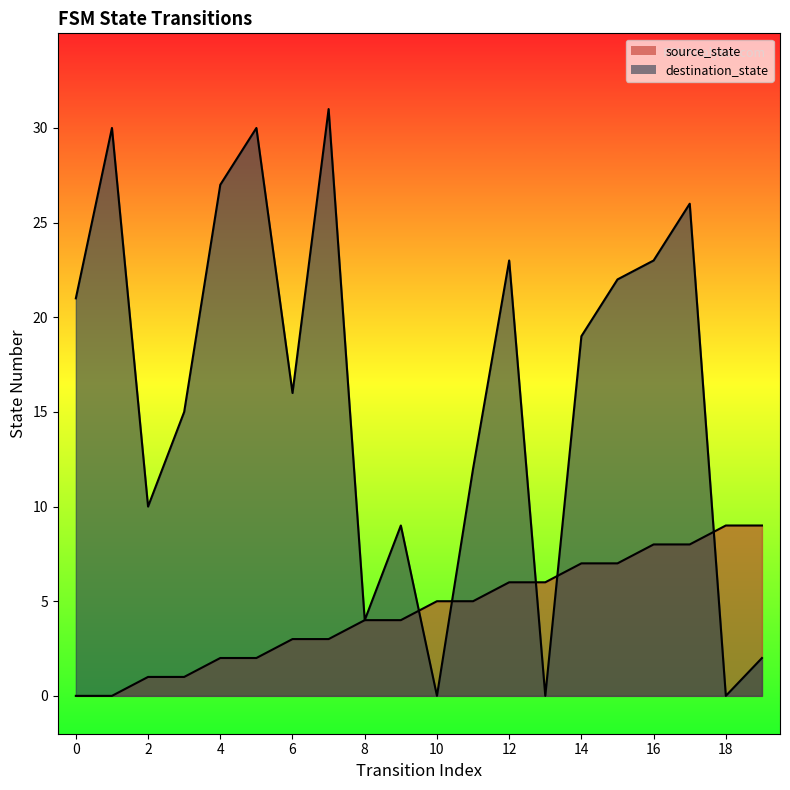

How many values in the destination_state series exceed 19?

9